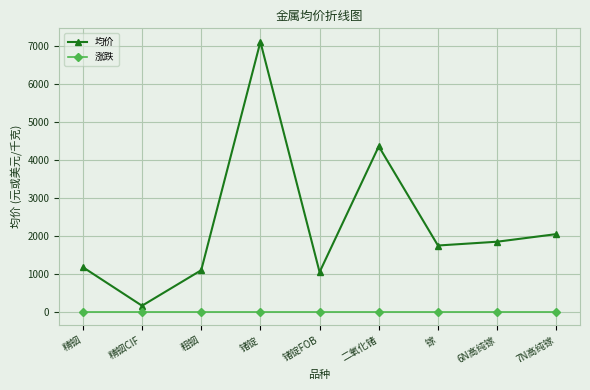

What is the total value across all series at 二氧化锗?

4350